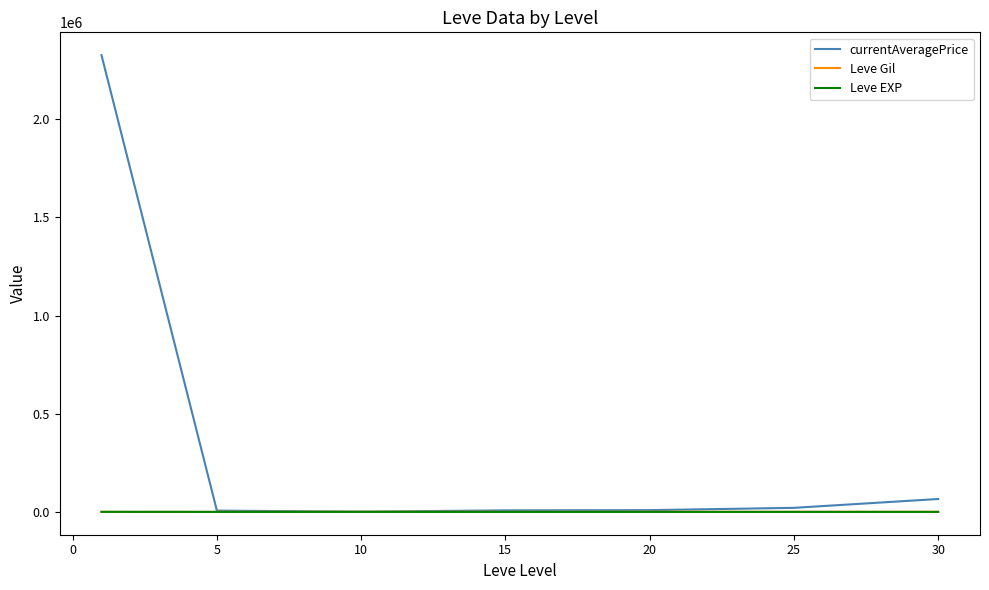

Which series has the largest total across all categories?

currentAveragePrice